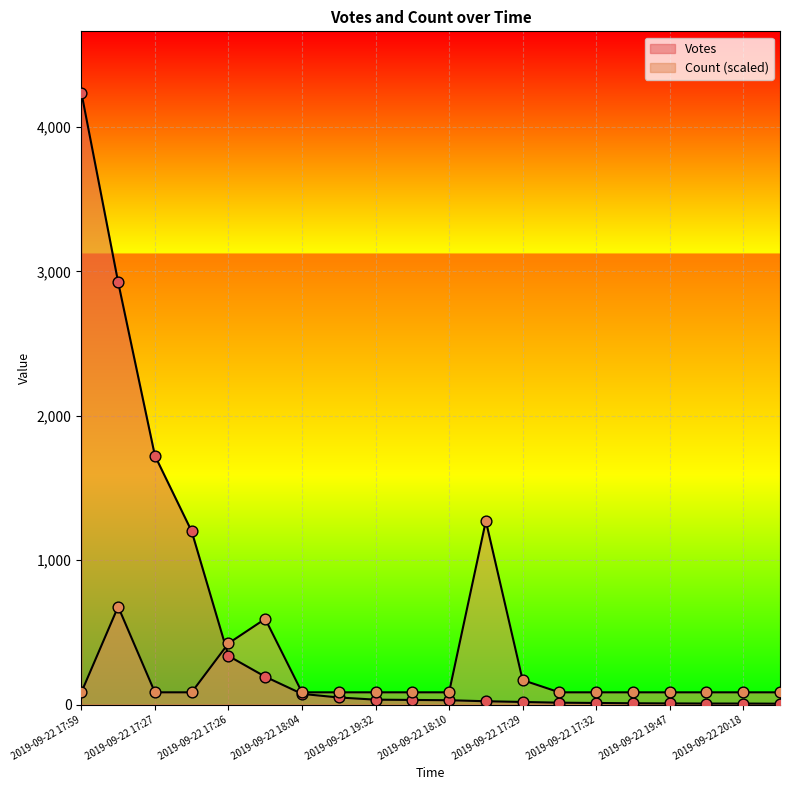

What are all the series names shown in the legend?

Votes, Count